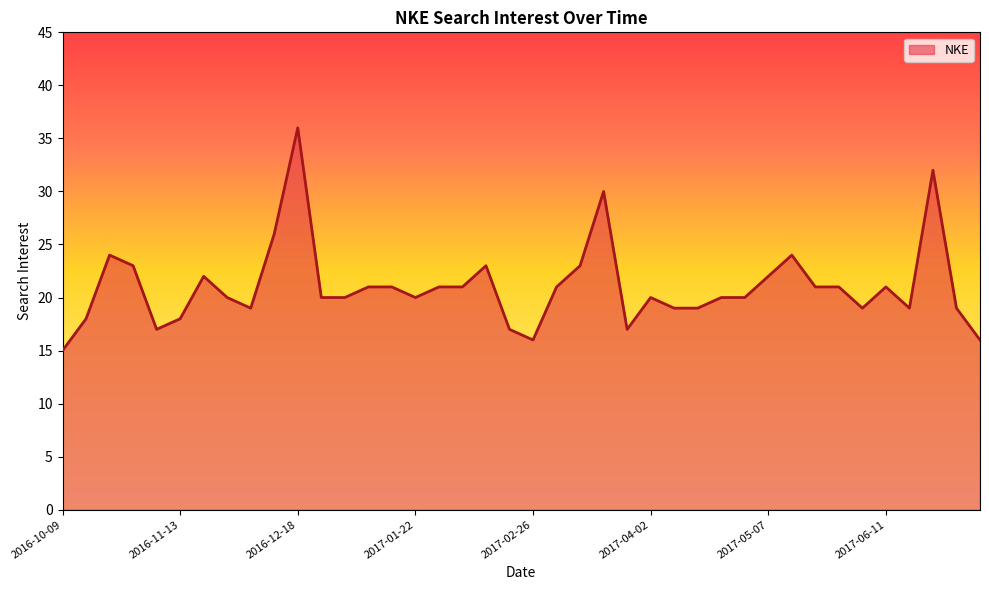

How many series are shown in this chart?

1